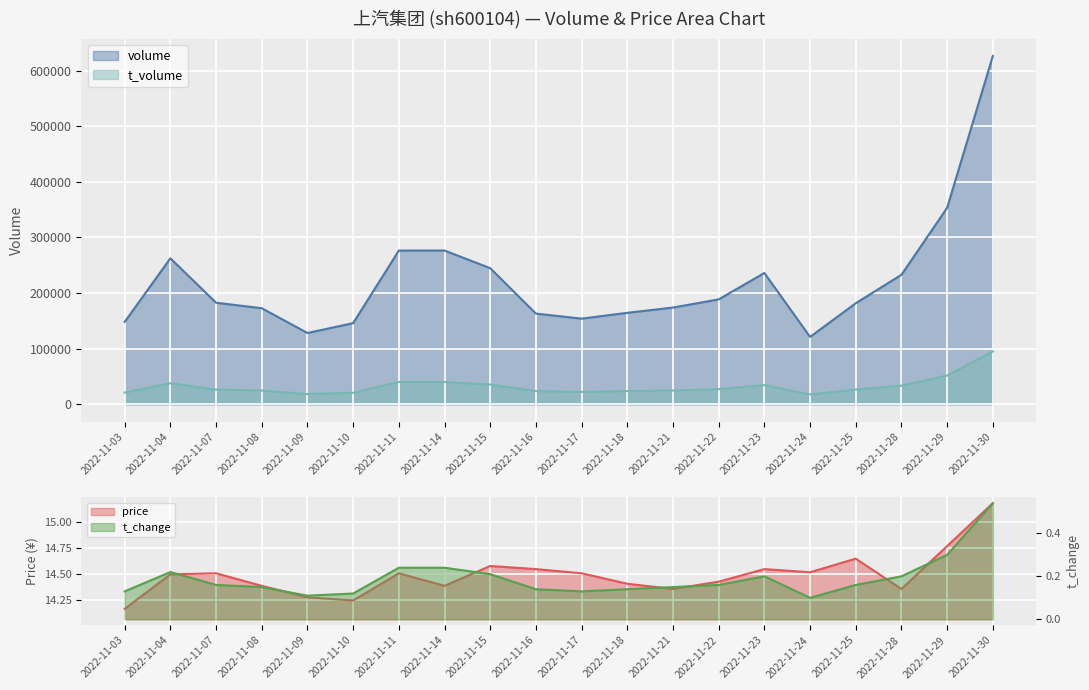

What is the value of the t_change point at the 3rd from the left?

0.2